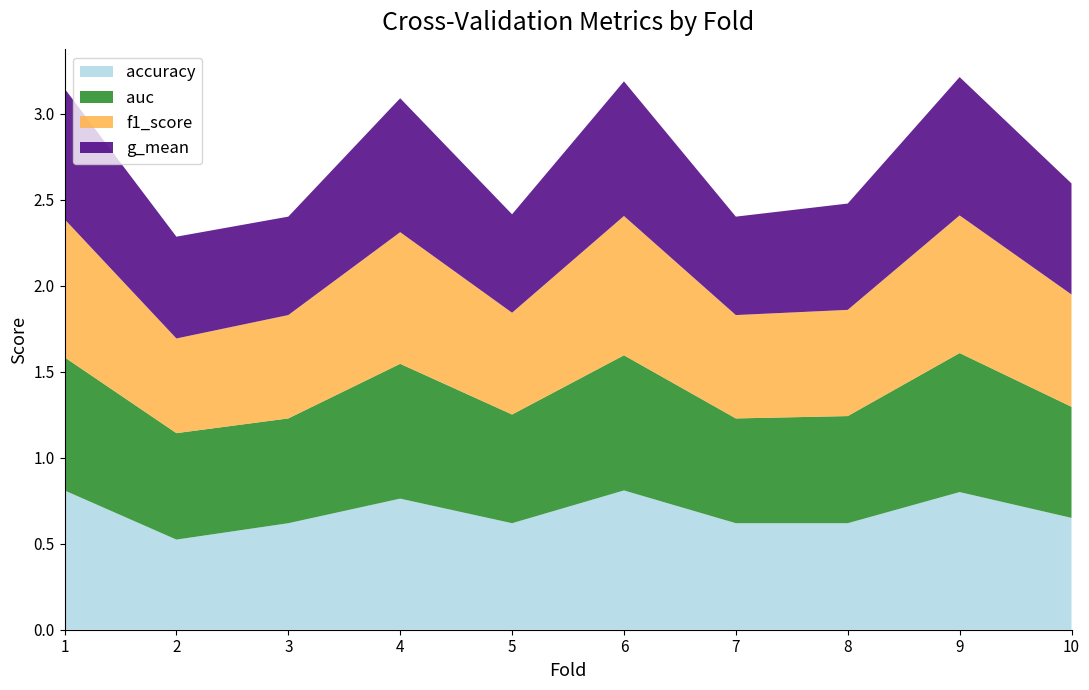

Reading right to left, extract all data points from this chart.

accuracy: 0.7	0.8	0.6	0.6	0.8	0.6	0.8	0.6	0.5	0.8
auc: 0.6	0.8	0.6	0.6	0.8	0.6	0.8	0.6	0.6	0.8
f1_score: 0.7	0.8	0.6	0.6	0.8	0.6	0.8	0.6	0.6	0.8
g_mean: 0.6	0.8	0.6	0.6	0.8	0.6	0.8	0.6	0.6	0.8